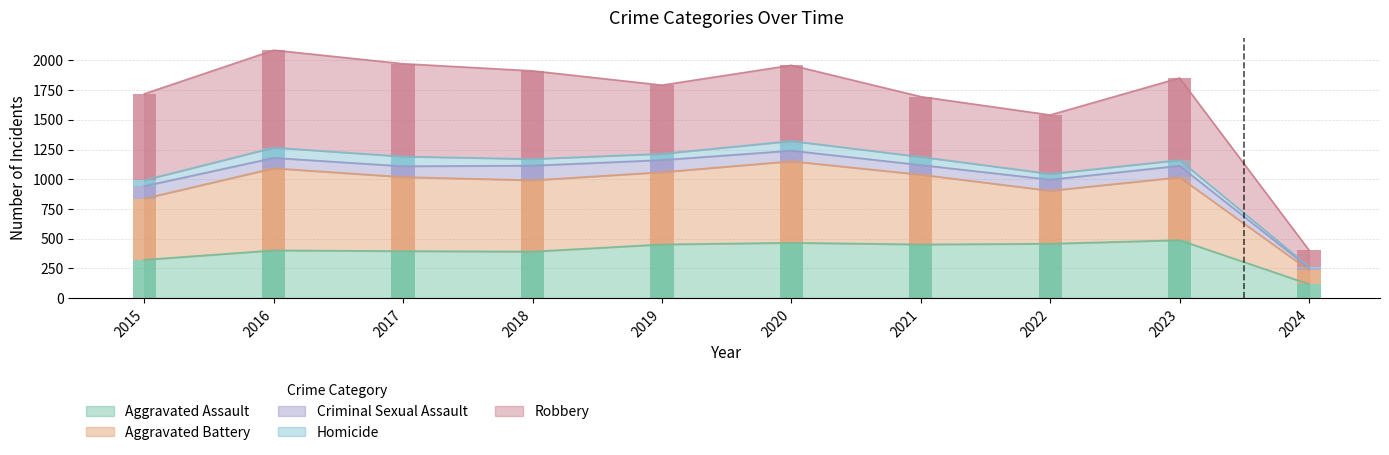

What is the spread (max minus min) of values at 2019?

555